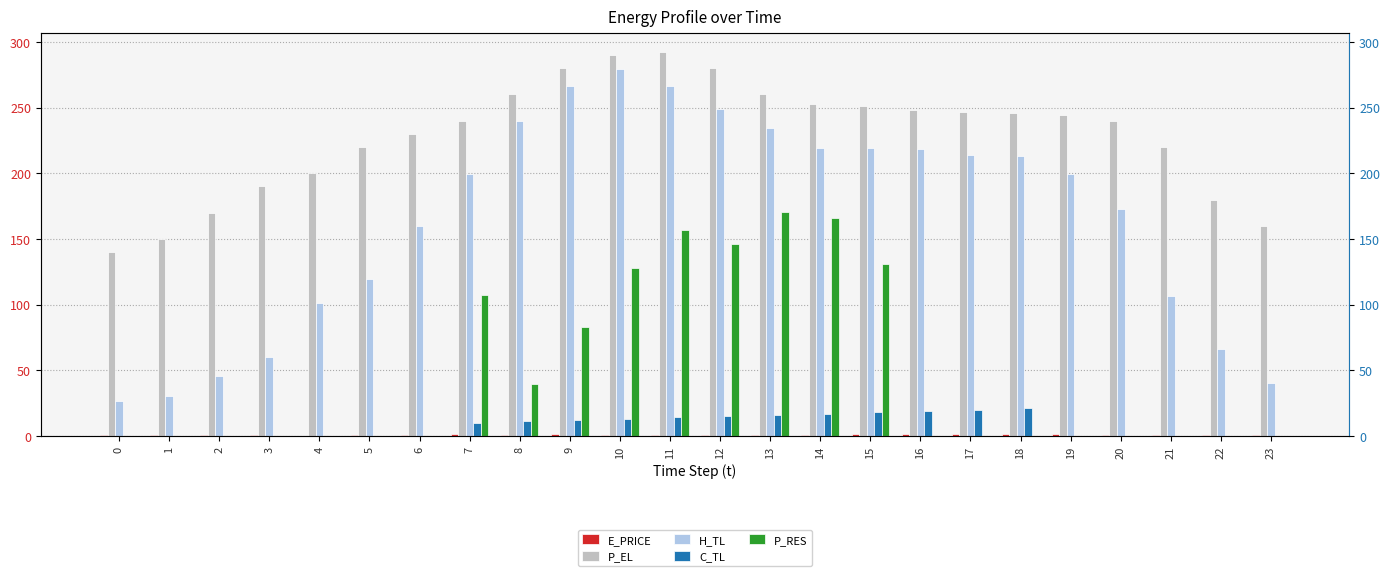

At which category does the chart reach its peak across all series?

11